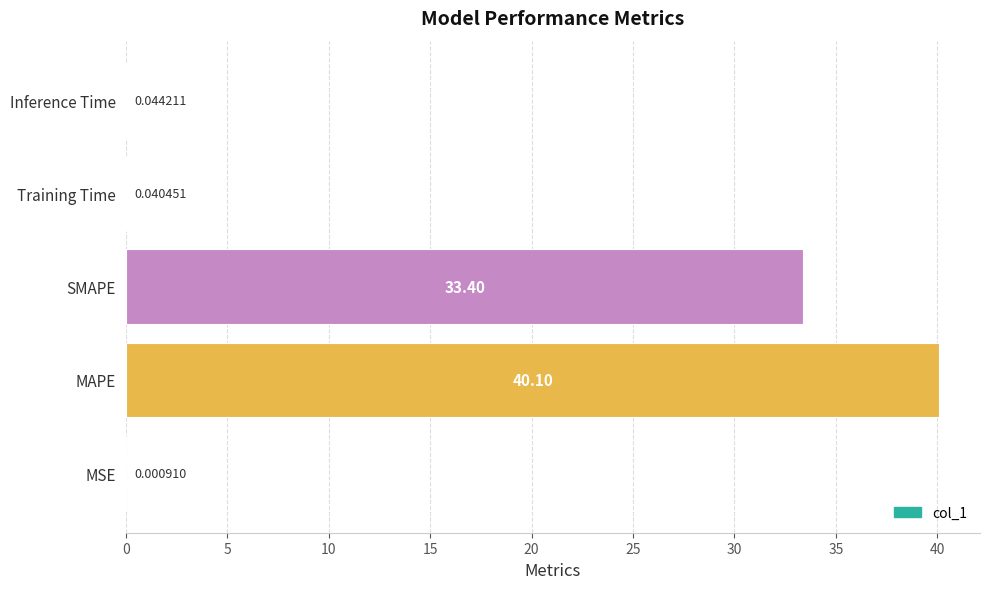

Are the bars grouped side by side (vs. stacked)?

No